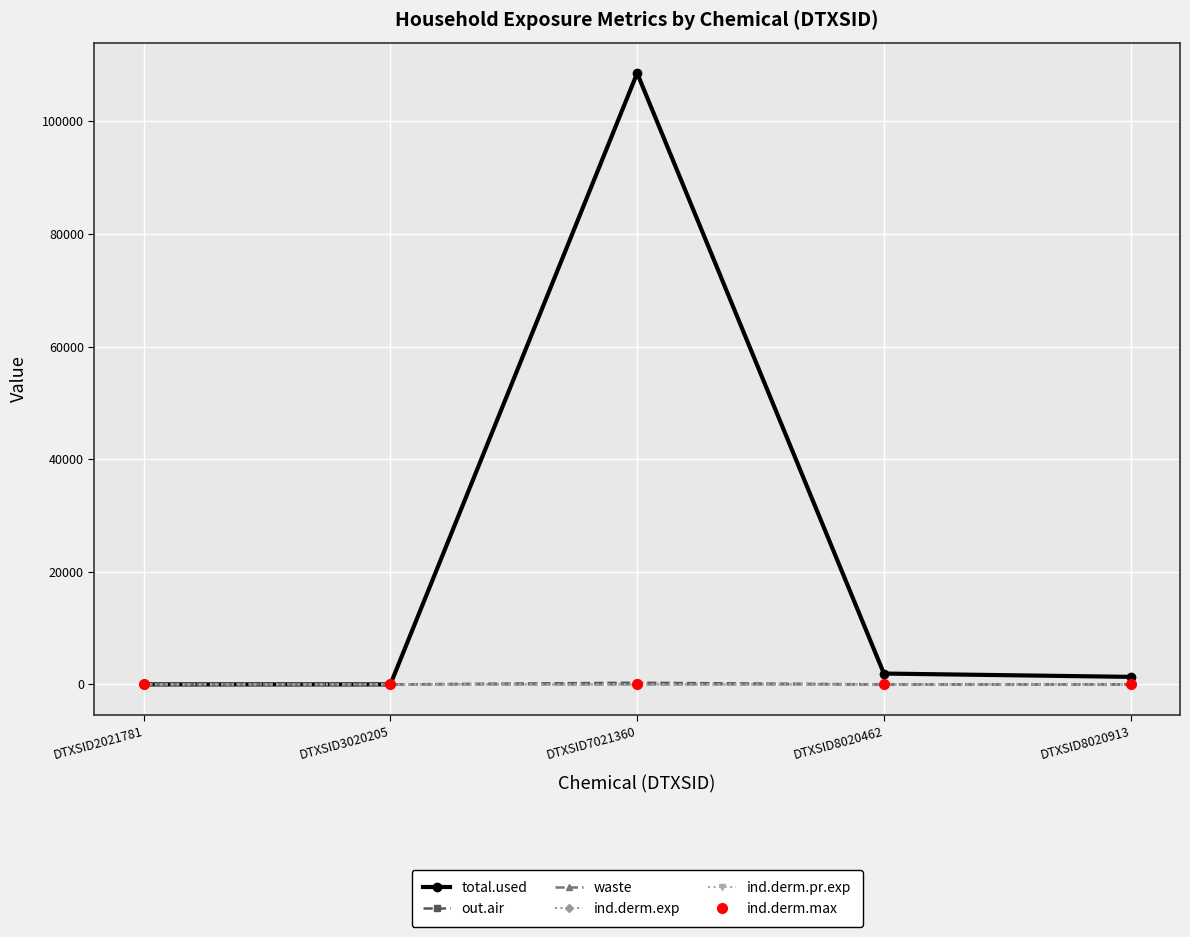

Rank the categories by waste value from lowest to highest.

DTXSID2021781, DTXSID3020205, DTXSID8020462, DTXSID8020913, DTXSID7021360